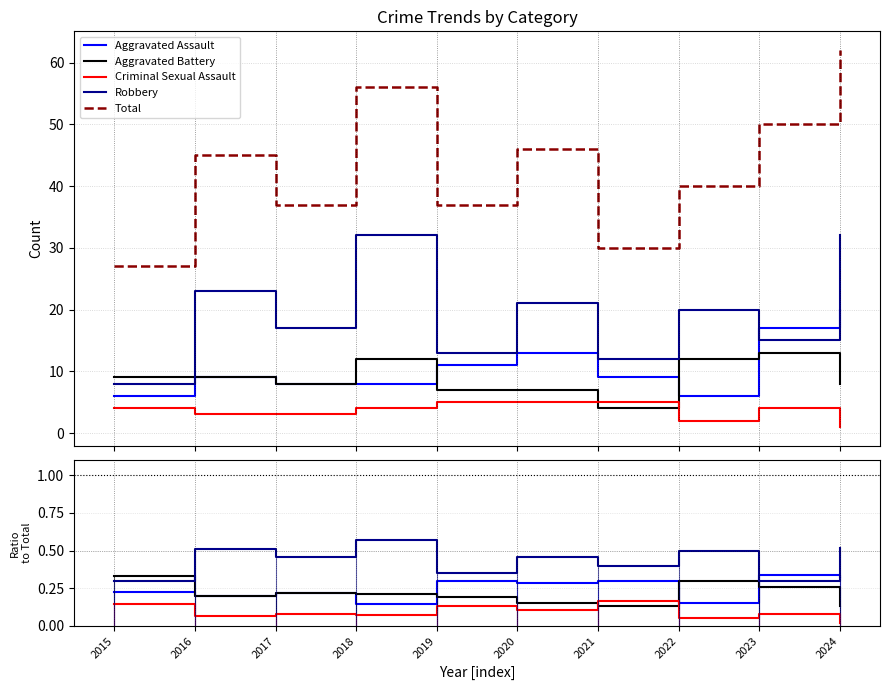

How many distinct data groups are displayed?

5